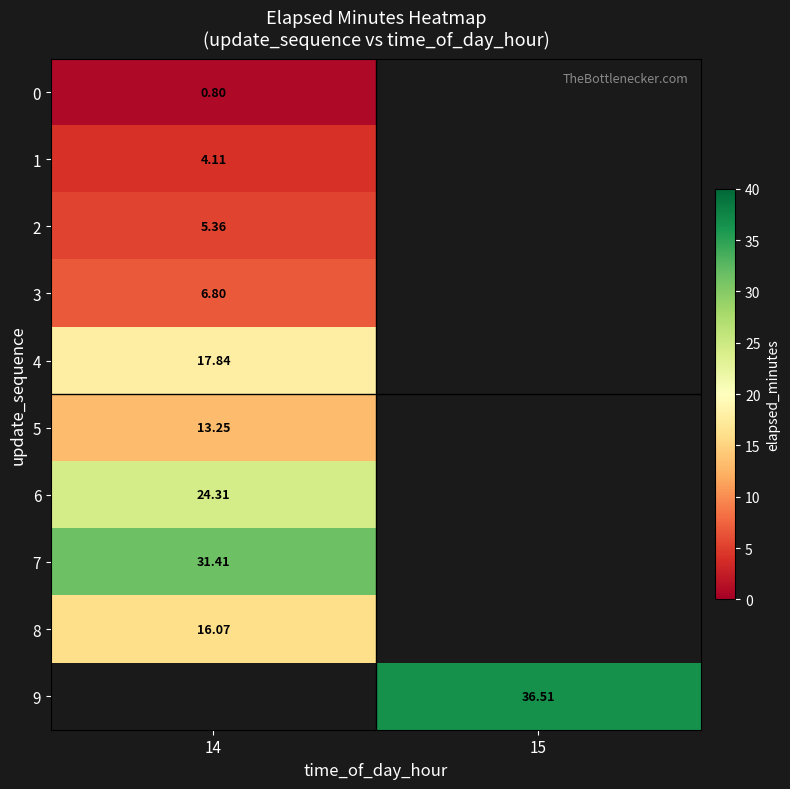

Which label corresponds to the smallest value in the chart?

14